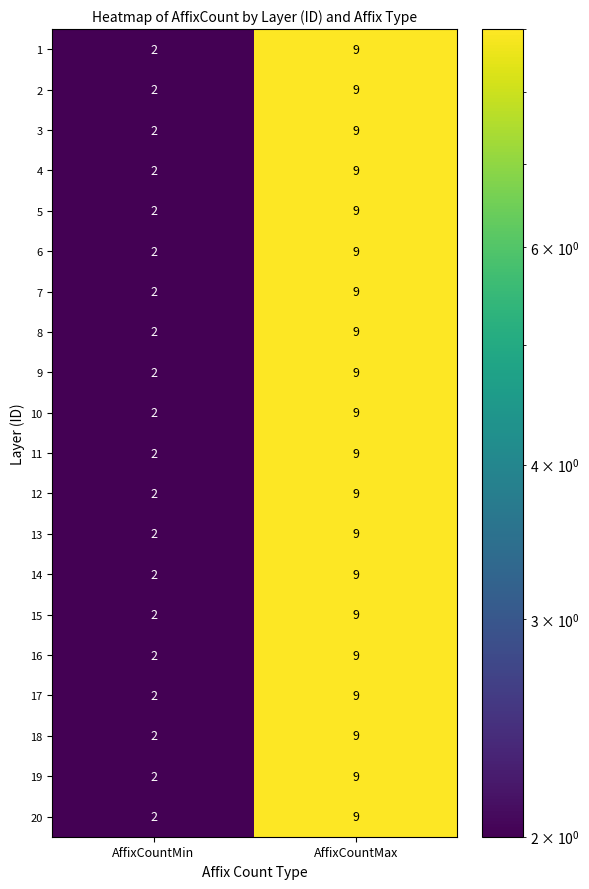

List the labels in order of 2 value, largest first.

AffixCountMax, AffixCountMin